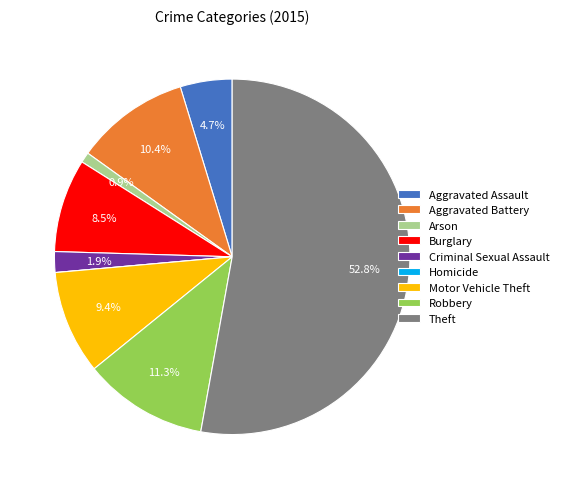

Which category has the biggest portion of the pie?

Theft